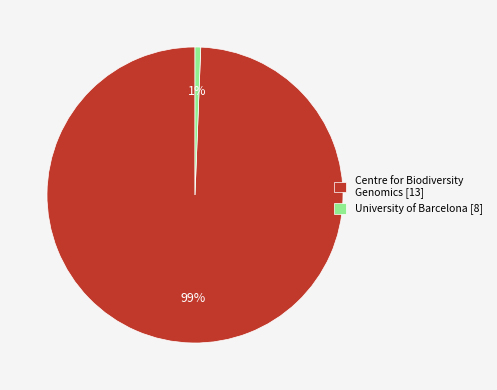

Which slice is the smallest?

University of Barcelona [8]